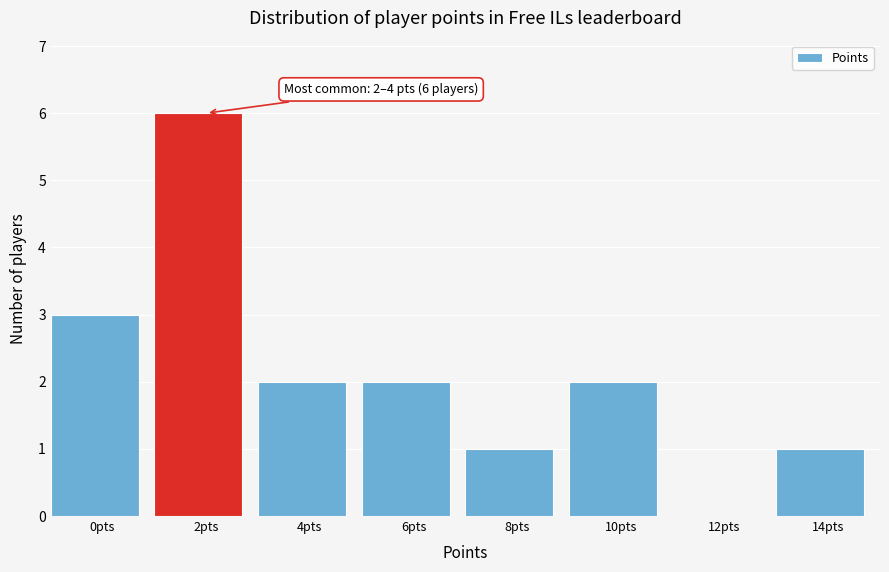

Reading left to right, transcribe all the data shown in this chart.

0pts=3	2pts=6	4pts=2	6pts=2	8pts=1	10pts=2	12pts=0	14pts=1